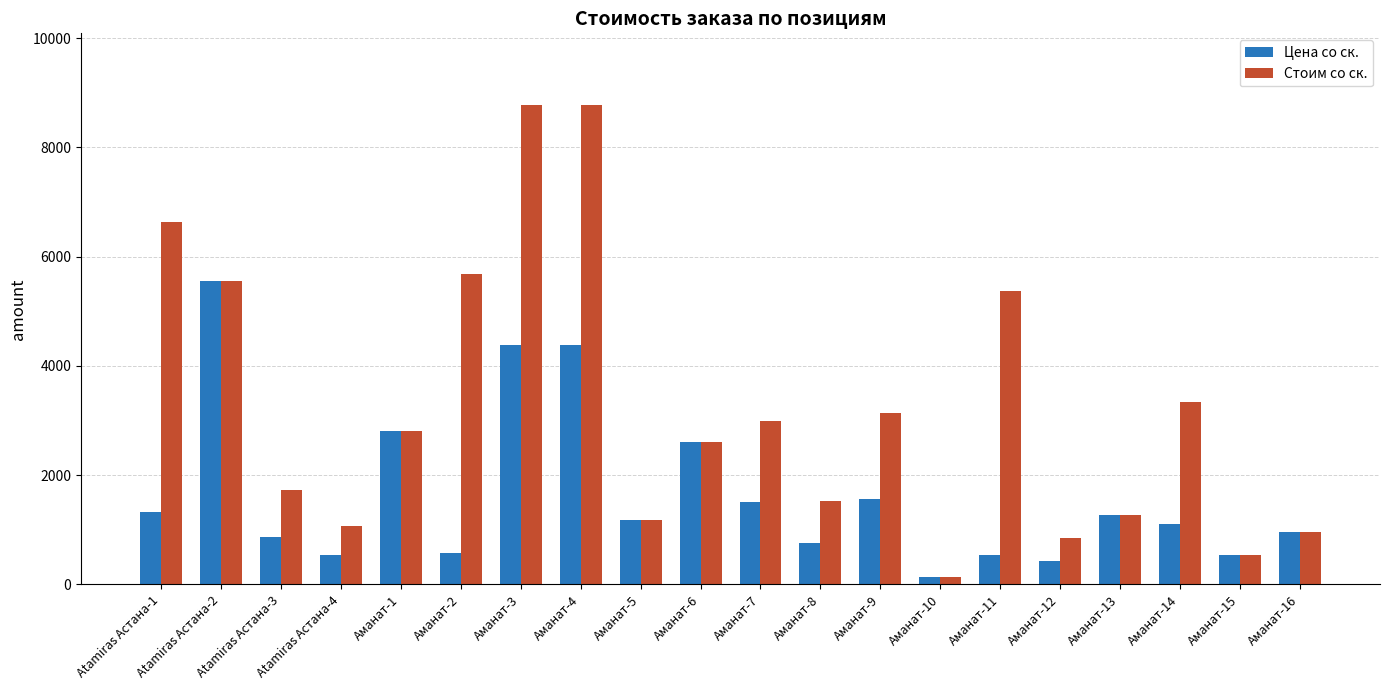

At which label is Стоим со ск. closest to 4457?

Аманат-11